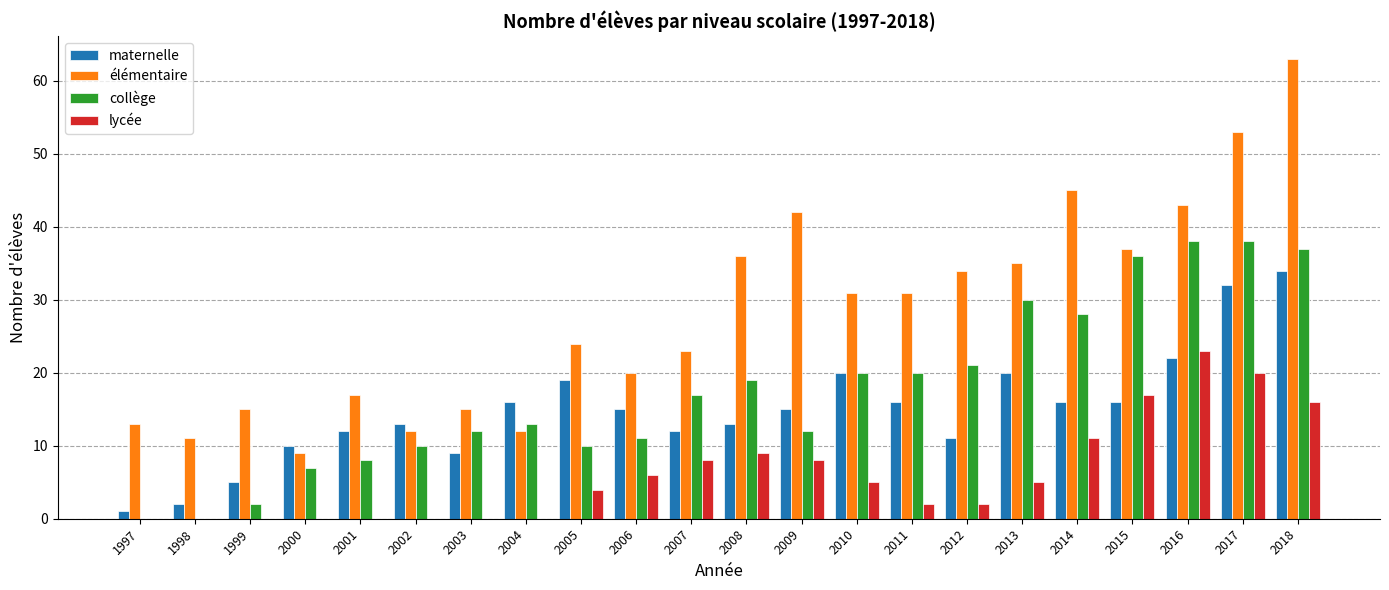

Is it true that maternelle equals 16 at 2003?

False